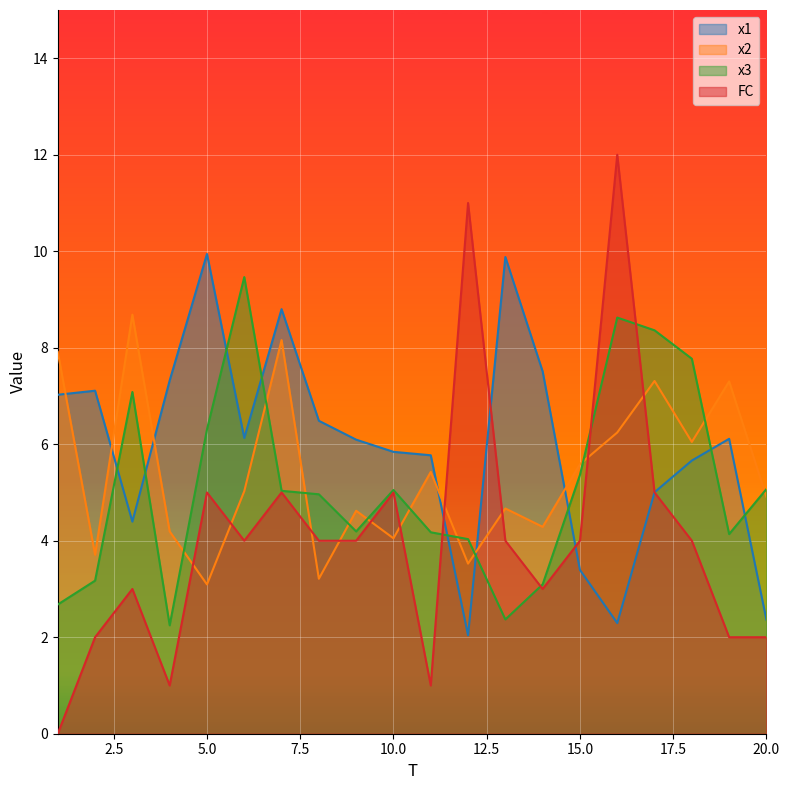

What are all the series names shown in the legend?

x1, x2, x3, FC